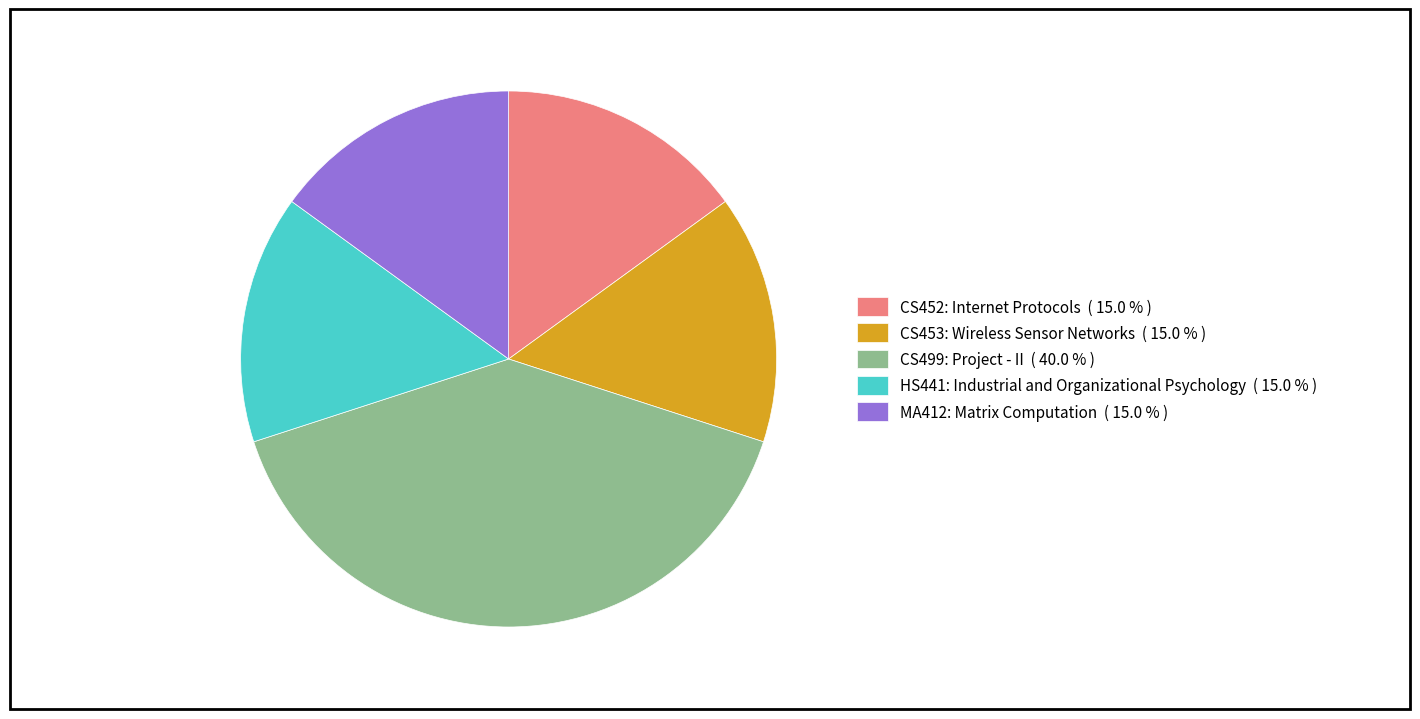

Combined, do HS441: Industrial and Organizational Psychology and CS452: Internet Protocols account for over 50%?

No